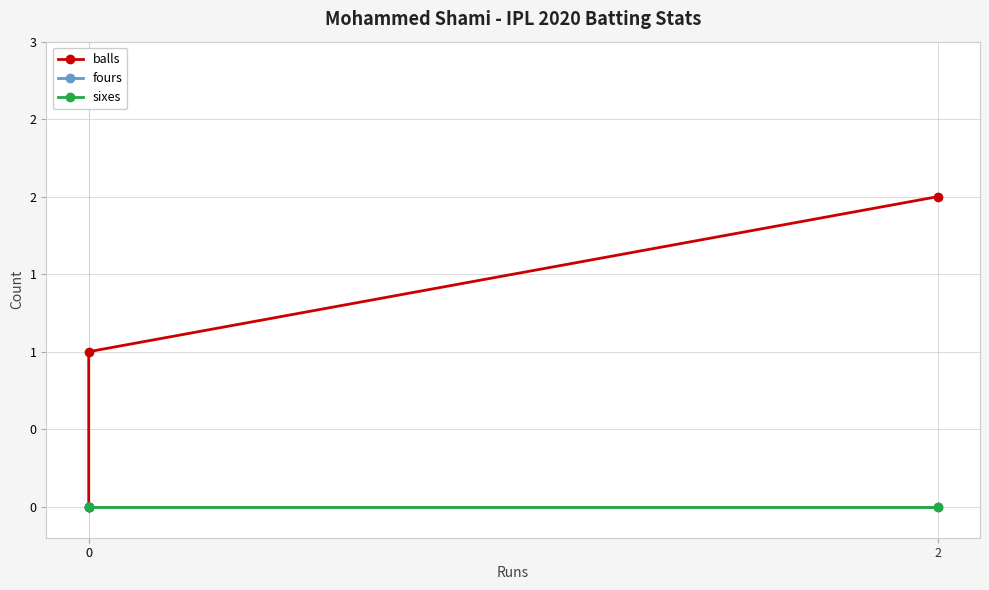

Reading left to right, list all the values displayed in this chart.

balls: 0=0	0=1	2=2
fours: 0=0	0=0	2=0
sixes: 0=0	0=0	2=0